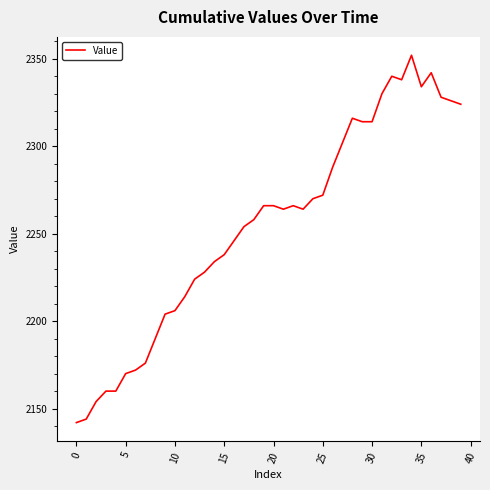

What is the maximum value shown in the chart?

2352